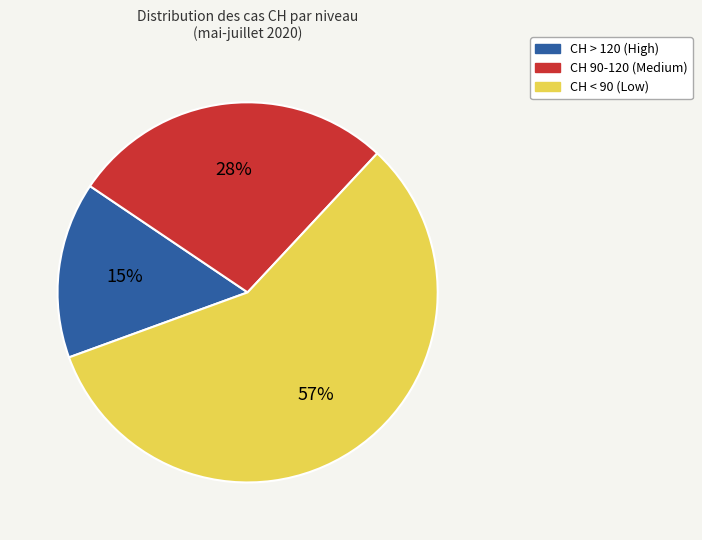

To the nearest percent, what is the average slice percentage?

33%